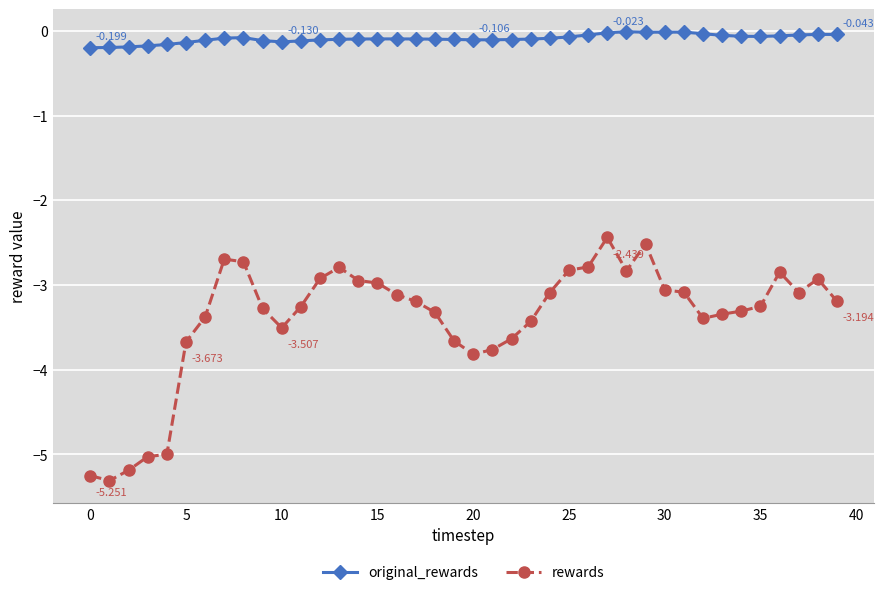

At how many categories does at least one series exceed -3?

40